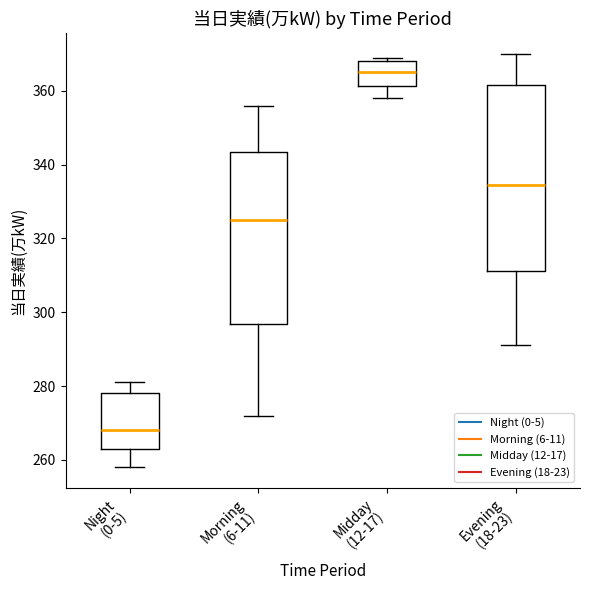

Reading left to right, transcribe this box plot: for each box, give where its median line is, the range the box spans, and where its two whiskers end, as read against the y-axis. The values are not printed on the chart, so give them approximately, as read against the axis.

Night (0-5): median 268, box 264 to 278, whiskers 258 to 282
Morning (6-11): median 326, box 296 to 344, whiskers 272 to 356
Midday (12-17): median 366, box 362 to 368, whiskers 358 to 370
Evening (18-23): median 334, box 312 to 362, whiskers 292 to 370